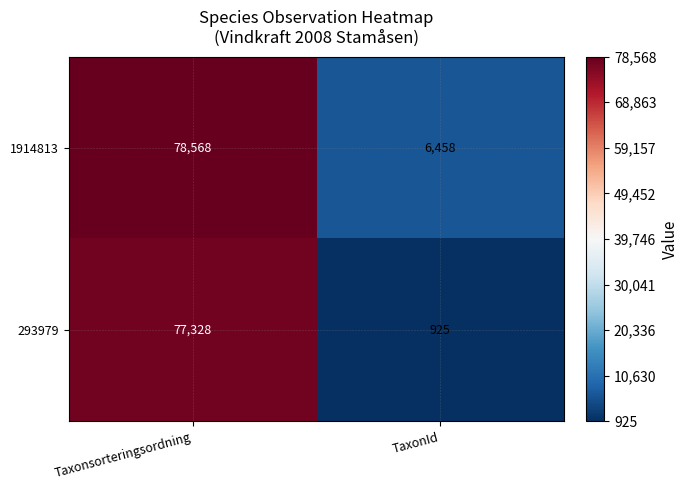

Rank the series by their maximum value, from lowest to highest.

293979, 1914813